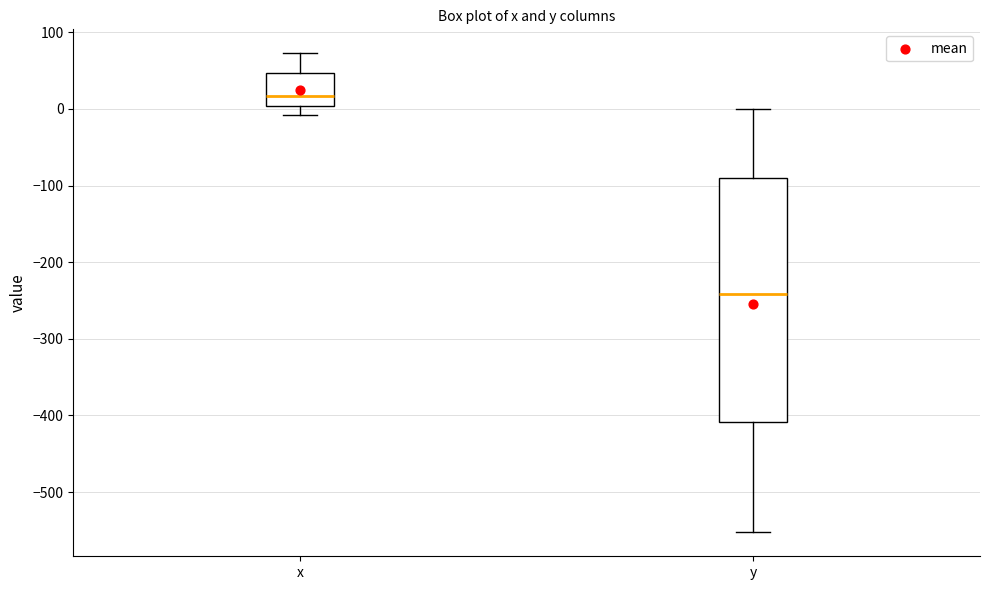

Which box is the tallest, from its lower edge to its upper edge?

y